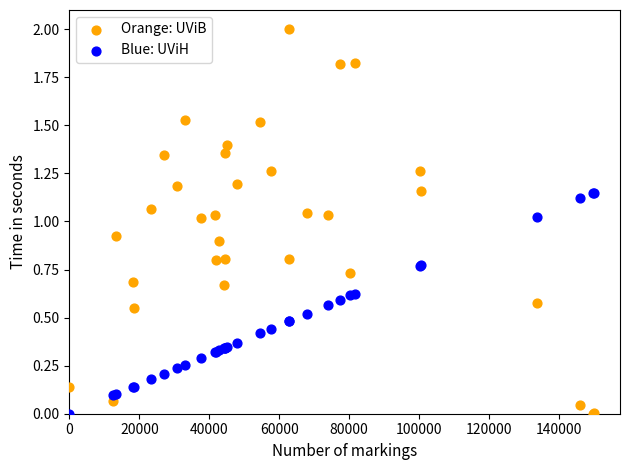

What are all the series names shown in the legend?

Orange: UViB, Blue: UViH